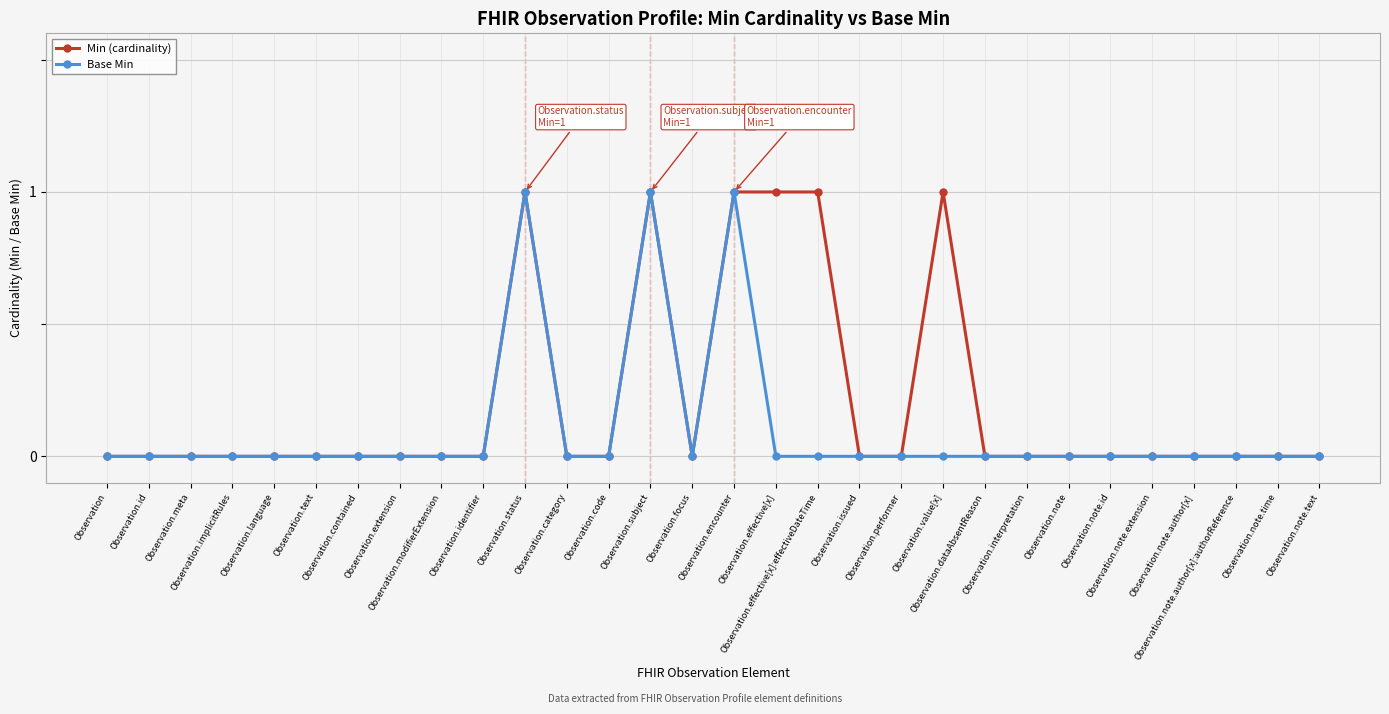

How many lines are shown in the chart?

2